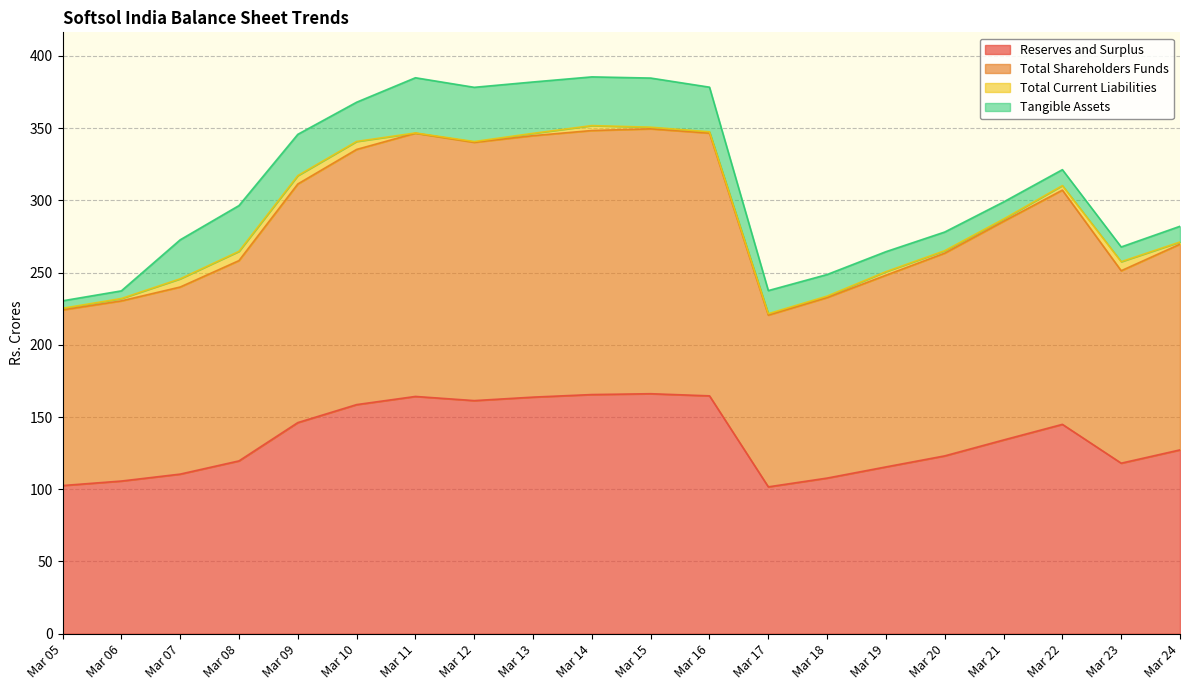

True or false: Total Shareholders Funds and Reserves and Surplus intersect in this chart.

False